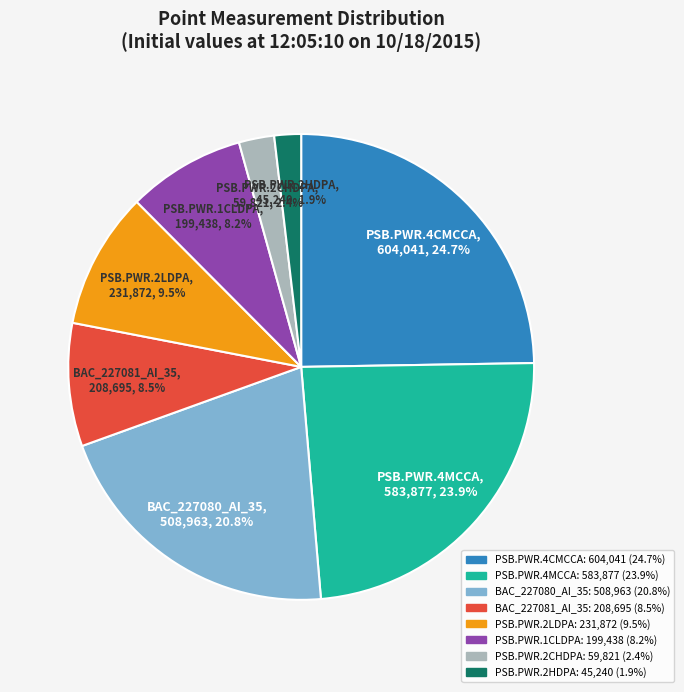

Is PSB.PWR.2CHDPA the majority of the pie?

No